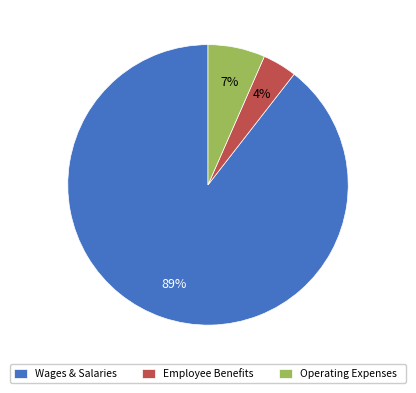

To the nearest percent, what percentage of the pie is Wages & Salaries?

89%